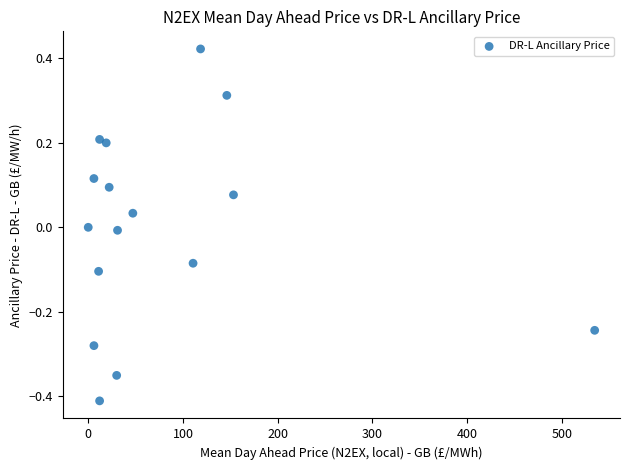

What is the range of Y values (max minus min)?

0.8